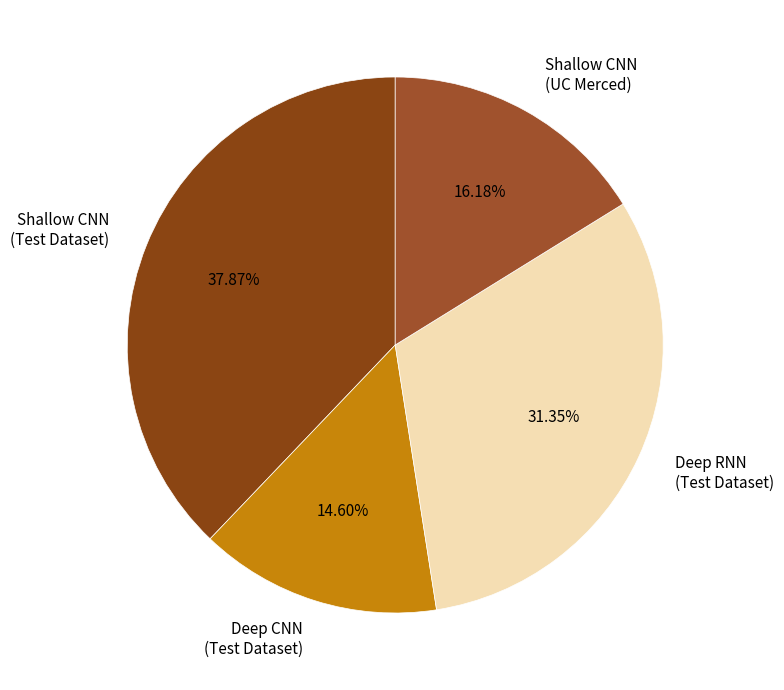

Combined, do Shallow CNN (UC Merced) and Shallow CNN (Test Dataset) account for over 50%?

Yes